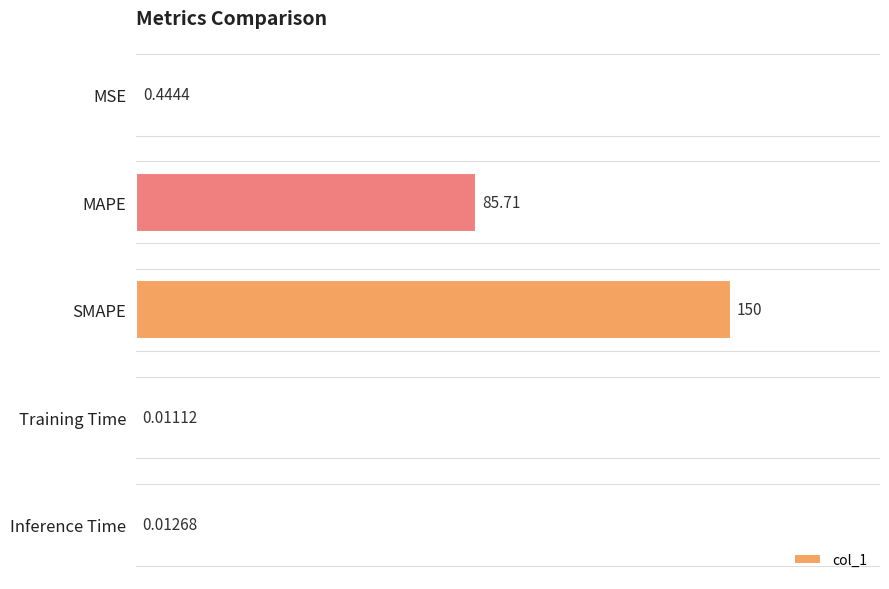

Which category has the highest value across all series?

SMAPE